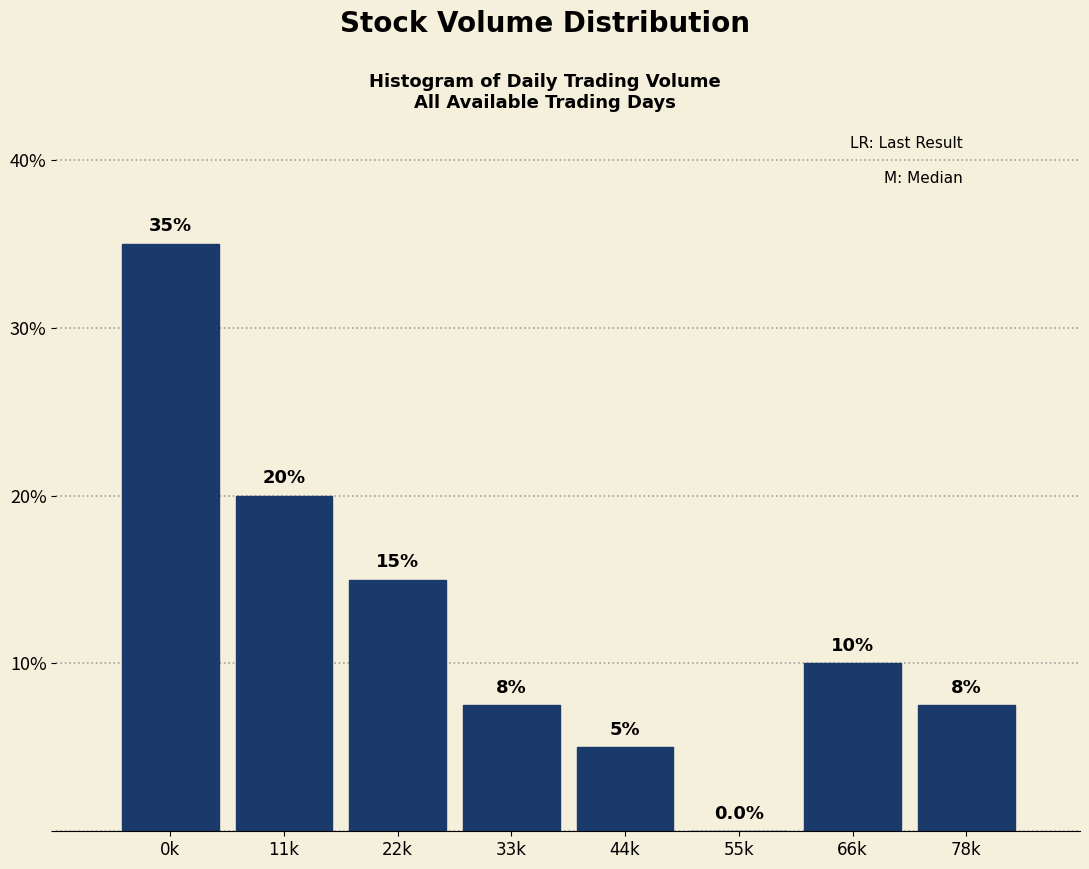

Reading right to left, what are all the values shown in this chart?

78k=7.5	66k=10.0	55k=0.0	44k=5.0	33k=7.5	22k=15.0	11k=20.0	0k=35.0